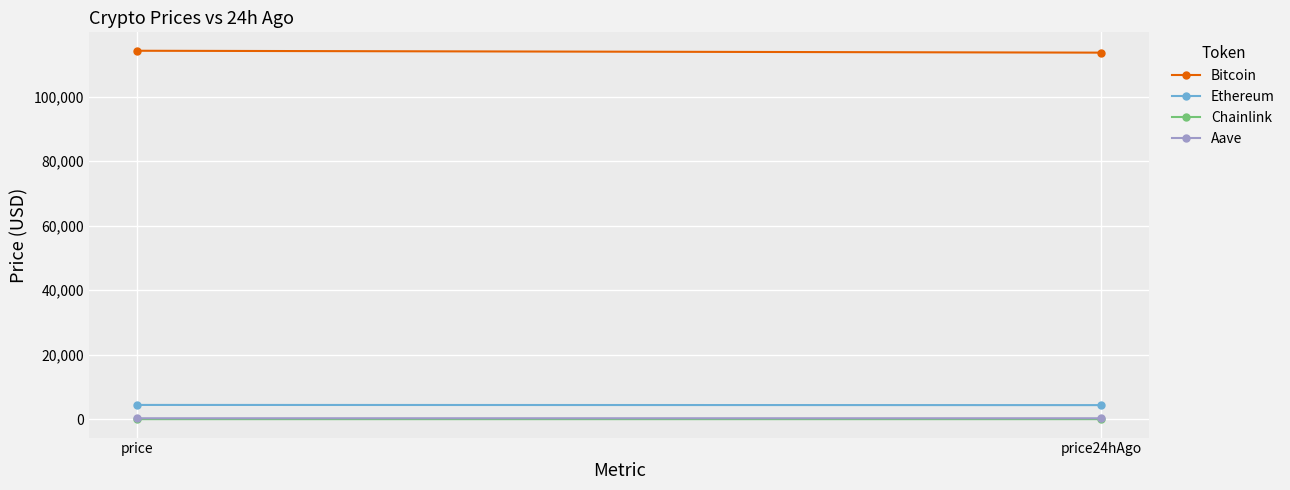

Rank the categories by Bitcoin value from lowest to highest.

price24hAgo, price